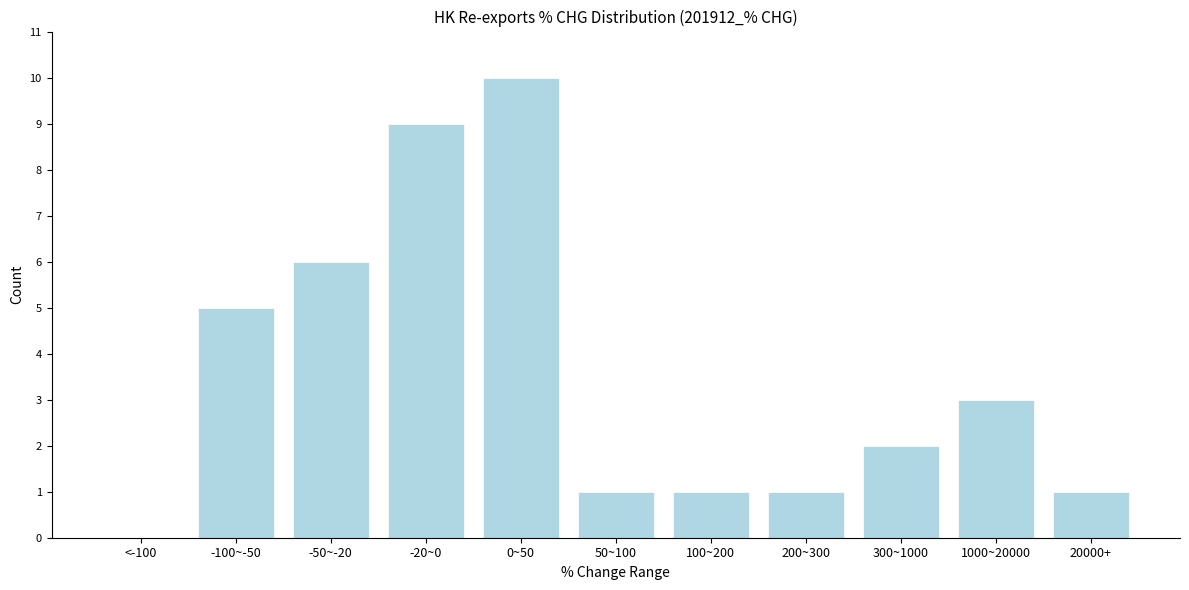

Reading left to right, list all the values displayed in this chart.

<-100=0	-100~-50=5	-50~-20=6	-20~0=9	0~50=10	50~100=1	100~200=1	200~300=1	300~1000=2	1000~20000=3	20000+=1